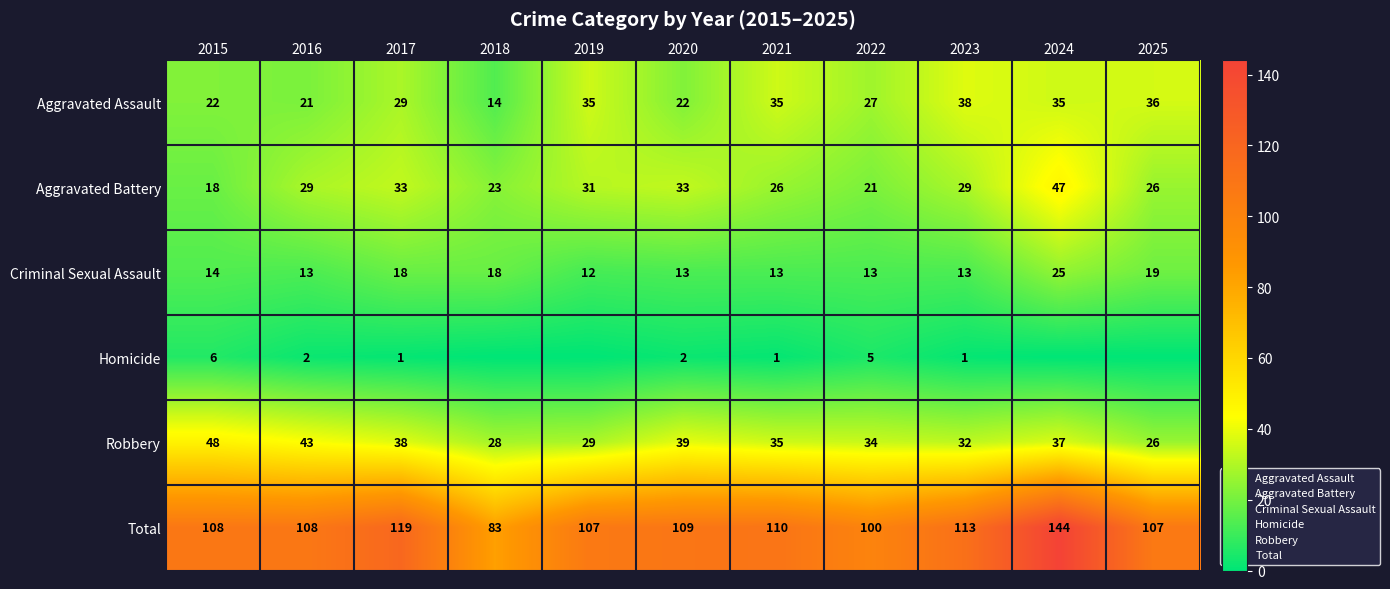

What is the lowest value of the Total series?

83